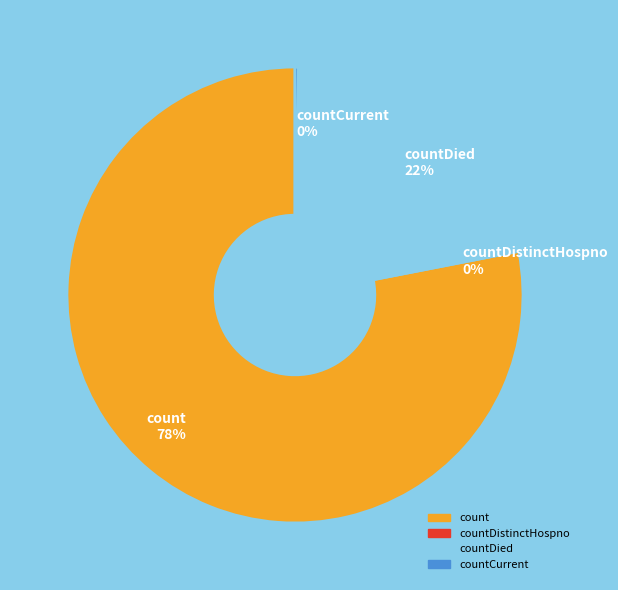

Approximately how many times larger is the value at countDied 22% compared to count 78%?

0.3